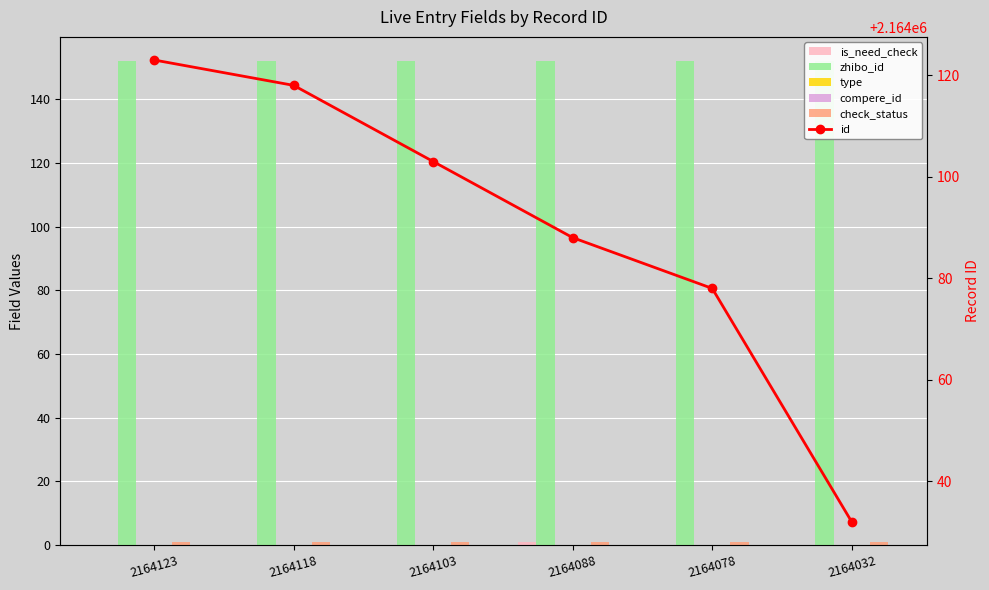

What are all the series names shown in the legend?

is_need_check, zhibo_id, type, compere_id, check_status, id